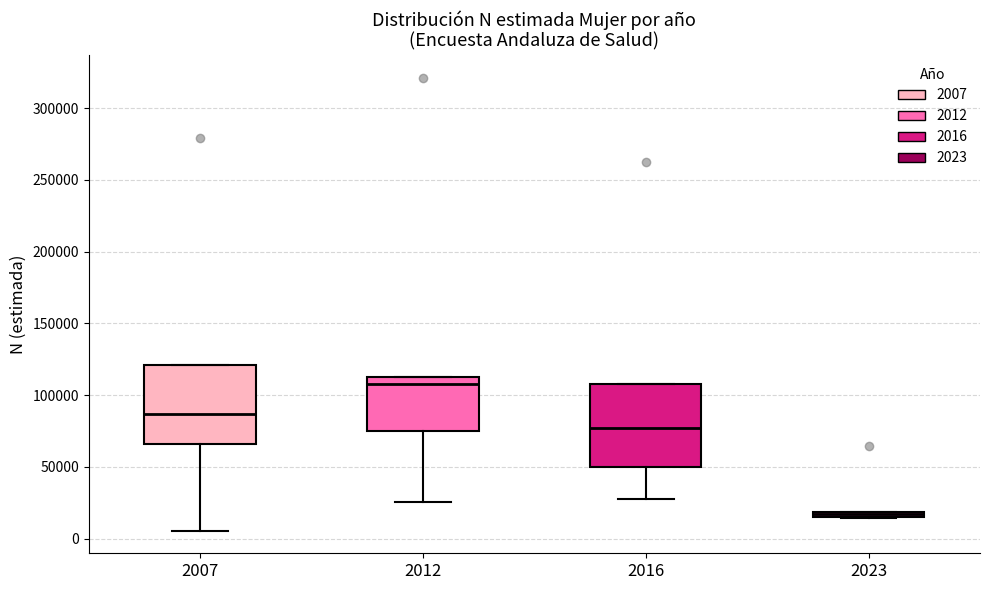

Where does the median line of the box at x = 2007 sit on the y-axis? The values are not printed on the chart, so give them approximately, as read against the axis.

85000